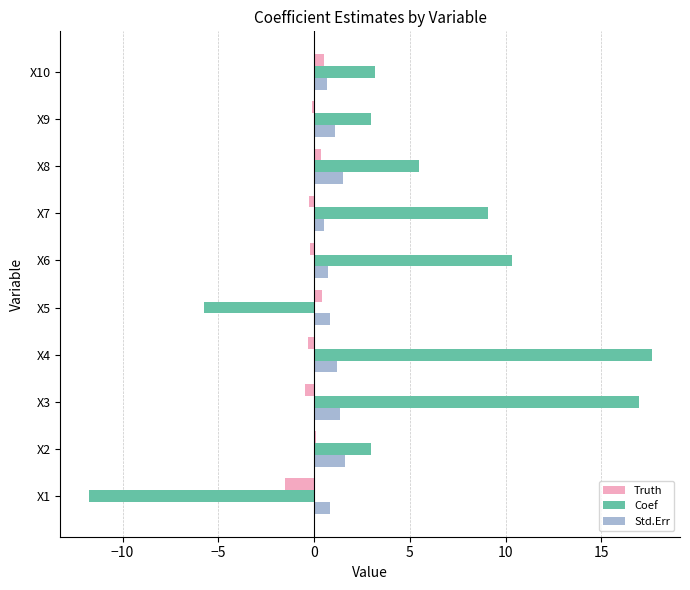

What are all the series names shown in the legend?

Truth, Coef, Std.Err